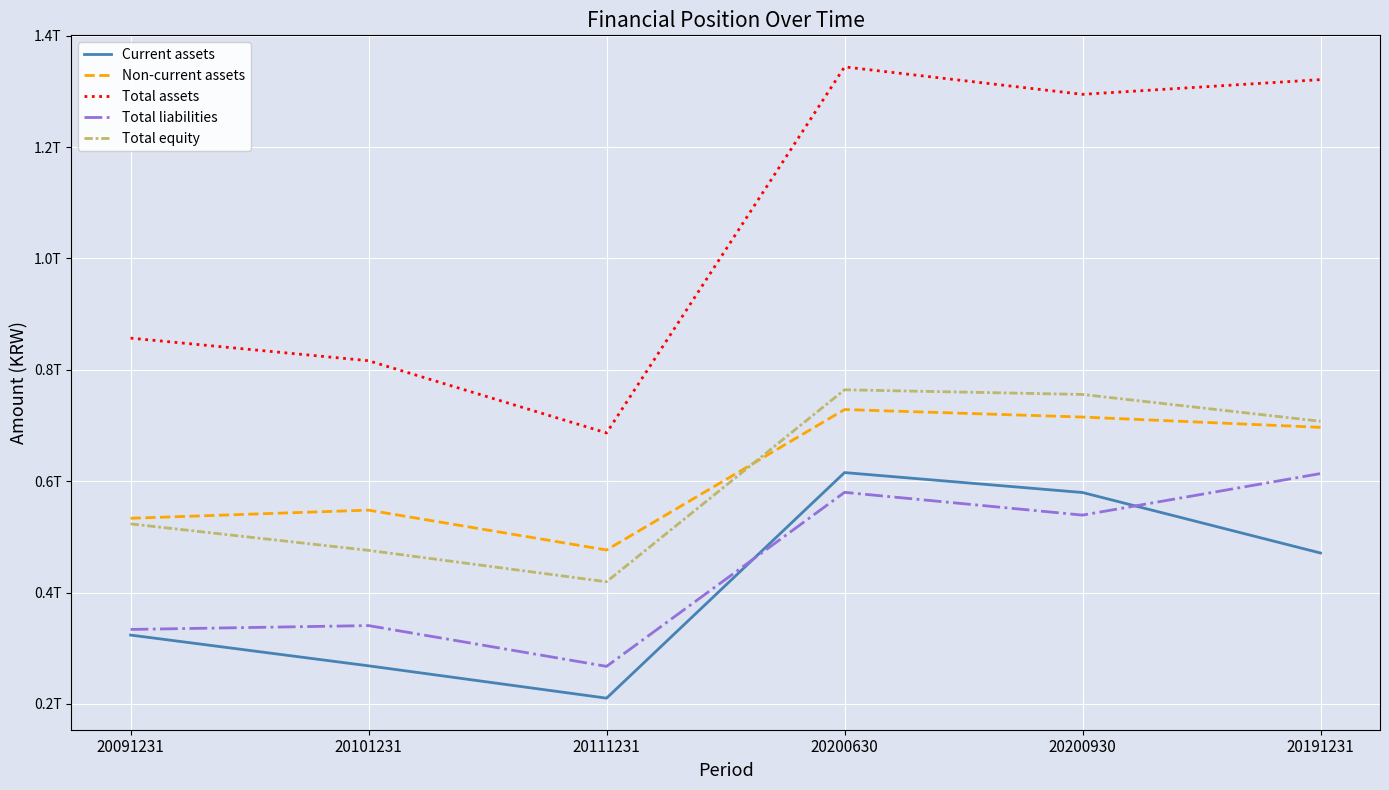

What are all the series names shown in the legend?

Current assets, Non-current assets, Total assets, Total liabilities, Total equity